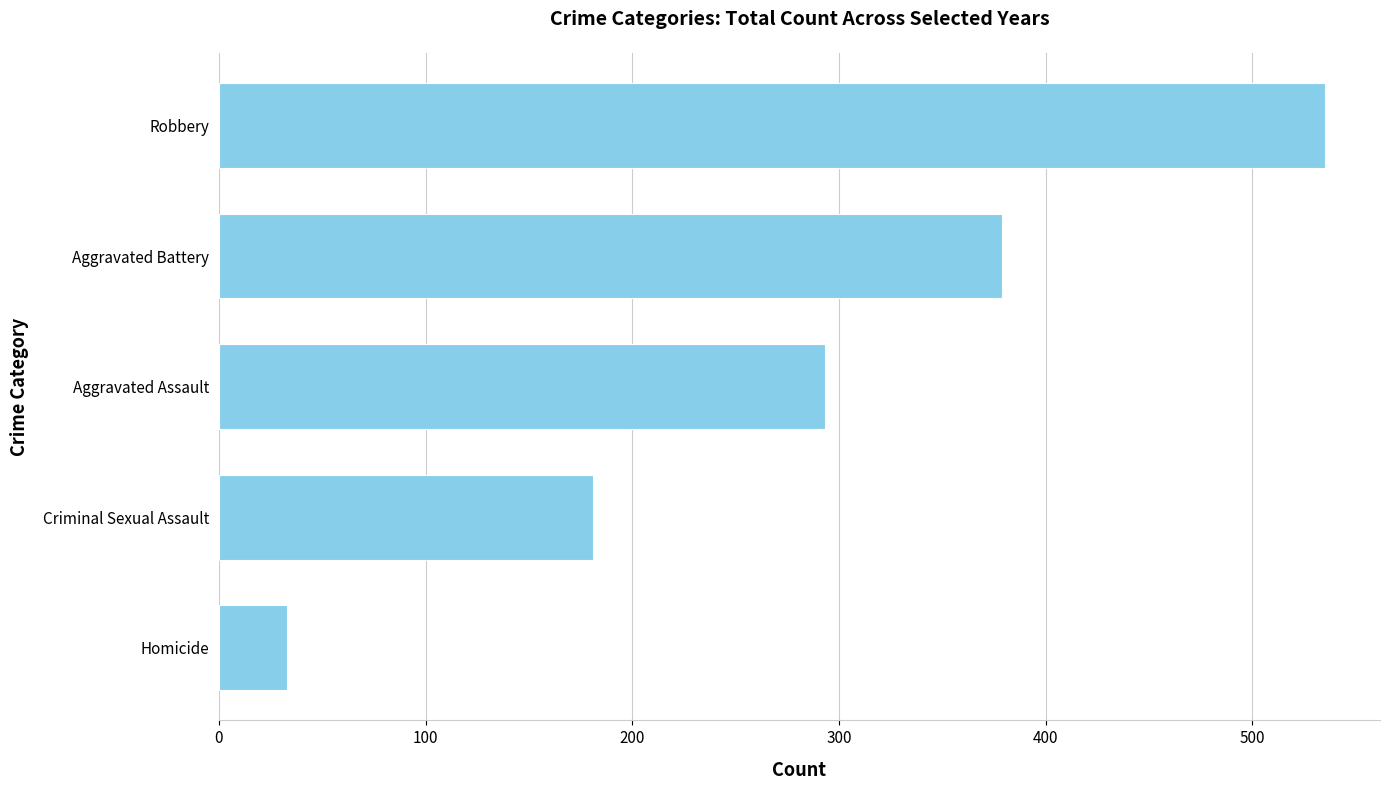

Are the bars grouped side by side (vs. stacked)?

No